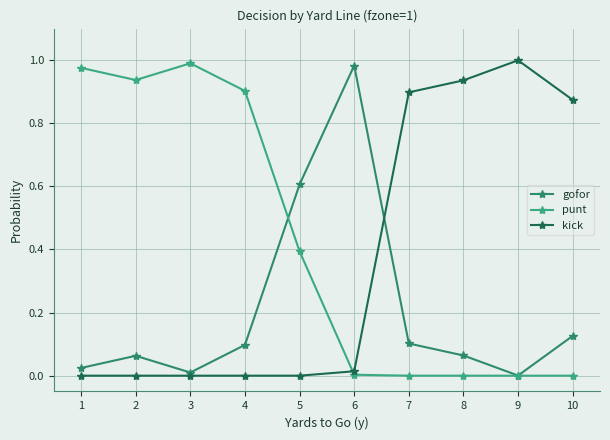

True or false: punt has a value of -0.5 at 7.

False